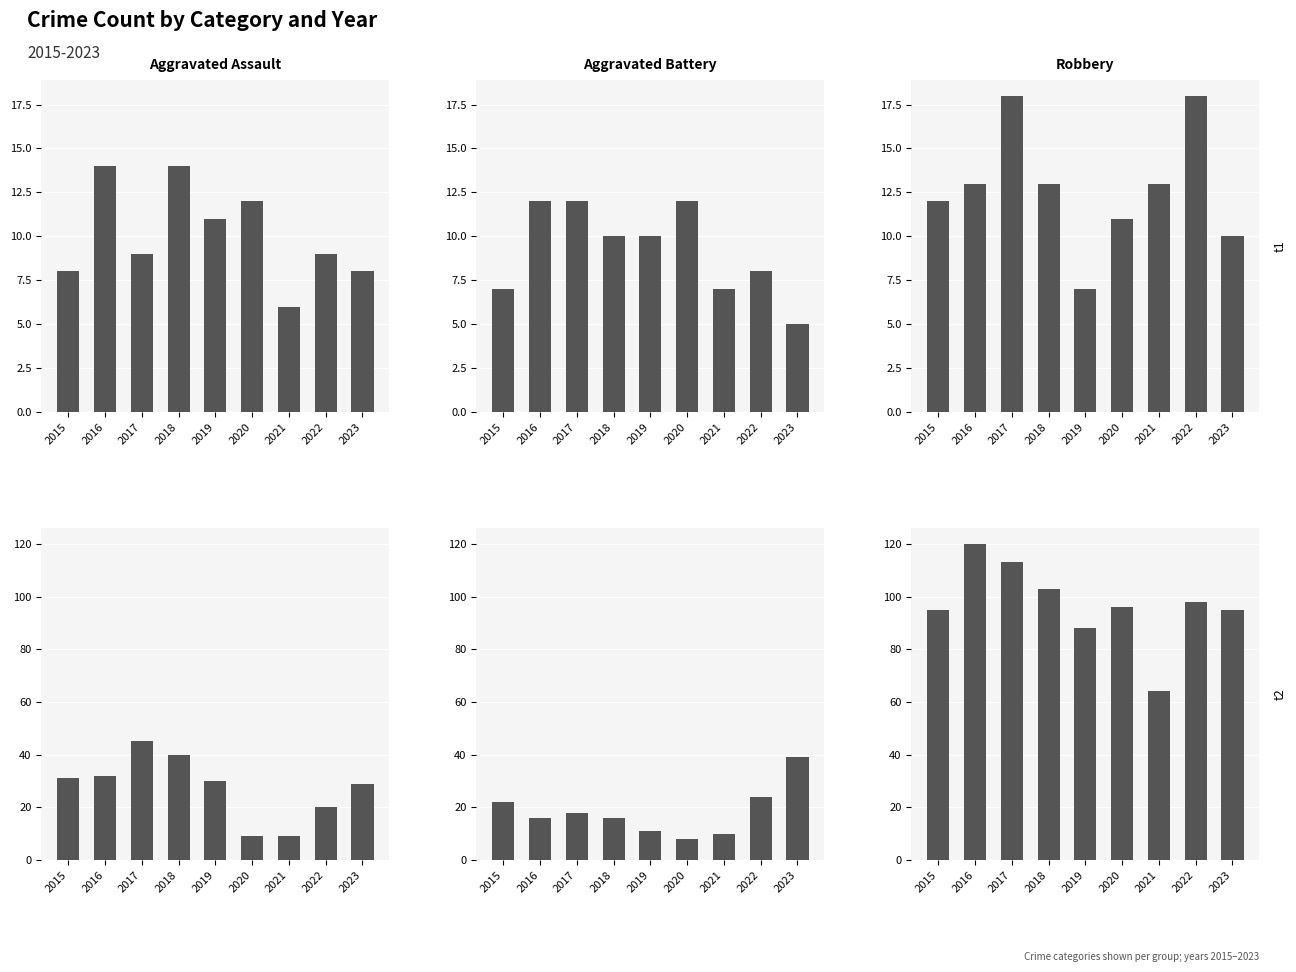

What is the difference between the maximum and second lowest values in the Aggravated Battery series?

5